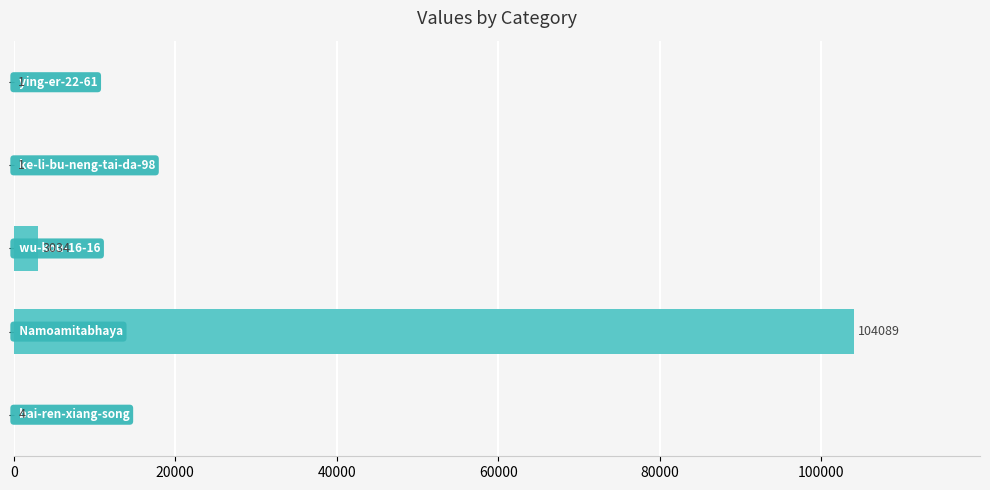

What is the sum of all values?

107129